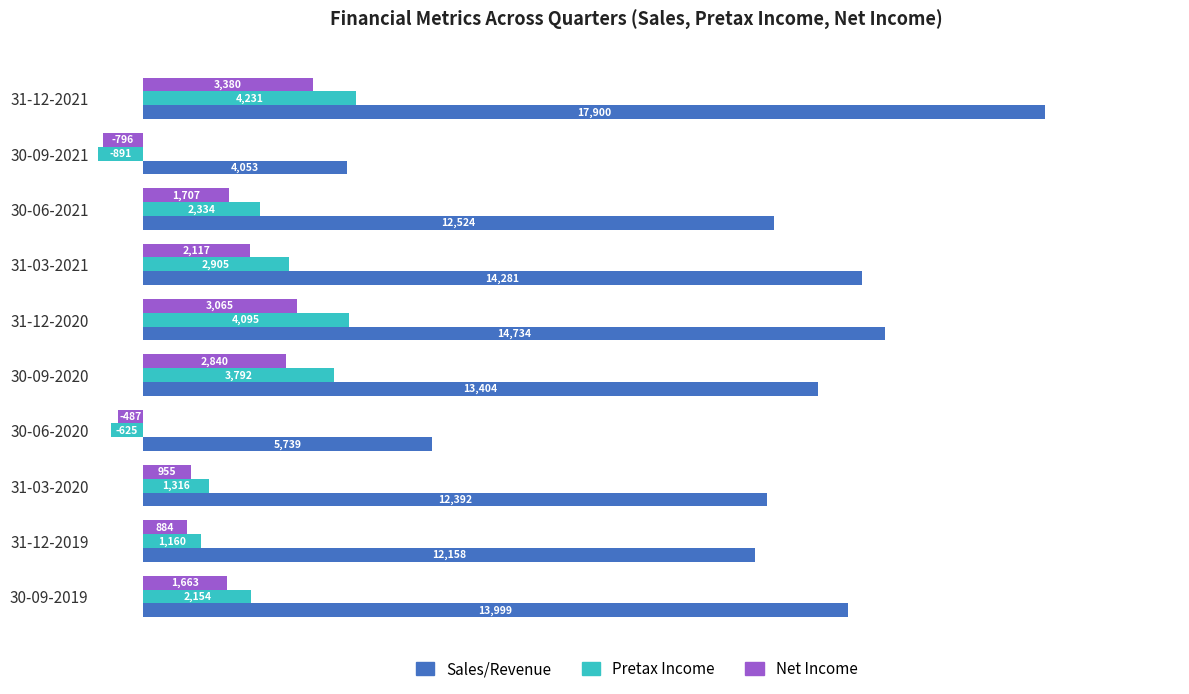

Rank the categories by Sales/Revenue value from highest to lowest.

31-12-2021, 31-12-2020, 31-03-2021, 30-09-2019, 30-09-2020, 30-06-2021, 31-03-2020, 31-12-2019, 30-06-2020, 30-09-2021